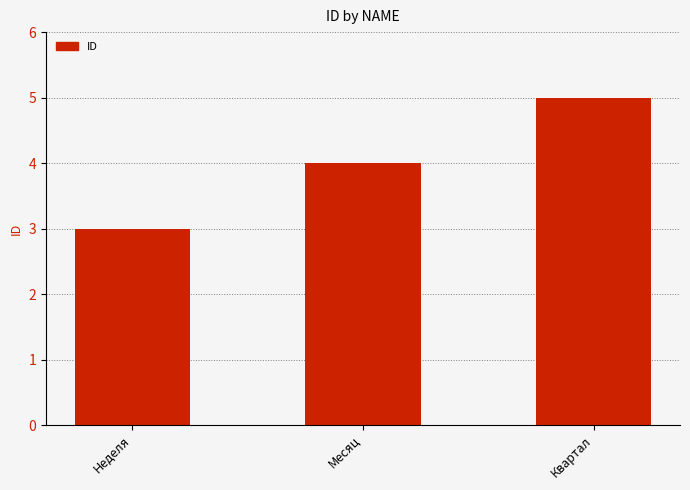

The value at Квартал is 5. True or false?

True